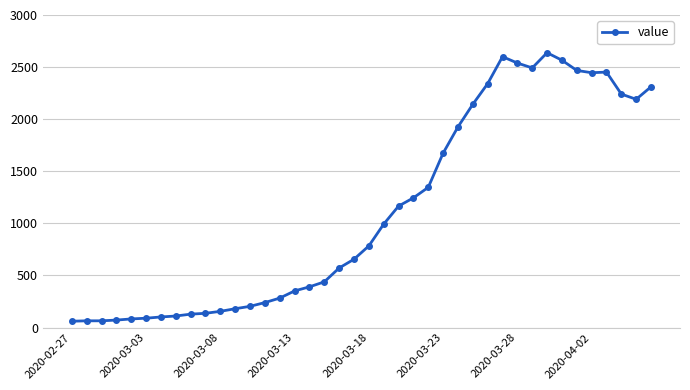

True or false: there are more than 0 points higher than both neighbors.

True